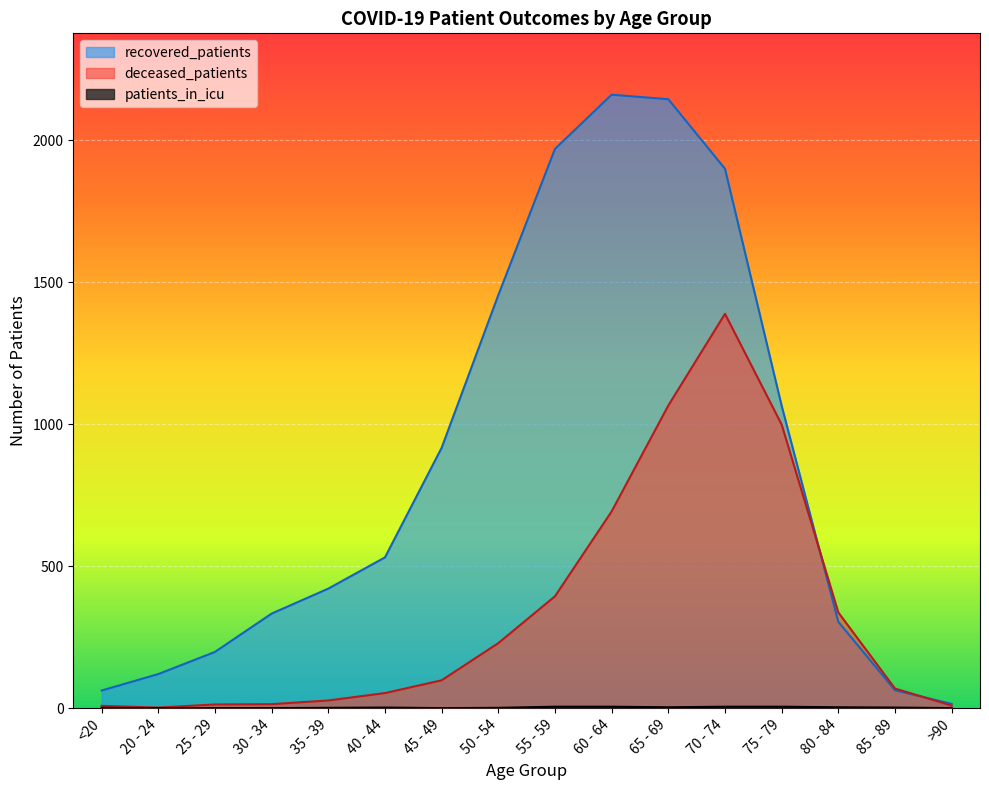

Does the chart display data point markers on the line(s)?

No